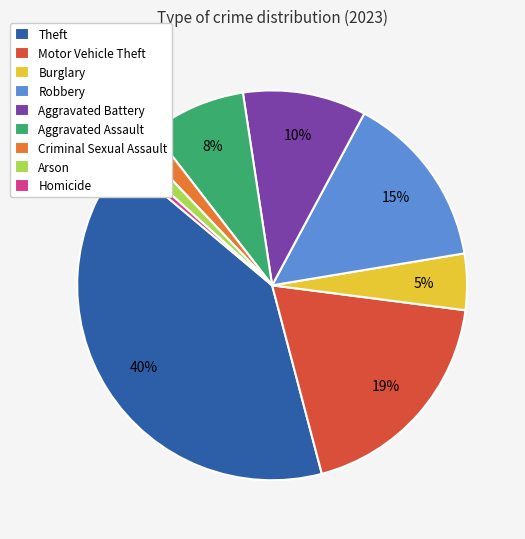

Which slice is the largest?

Theft